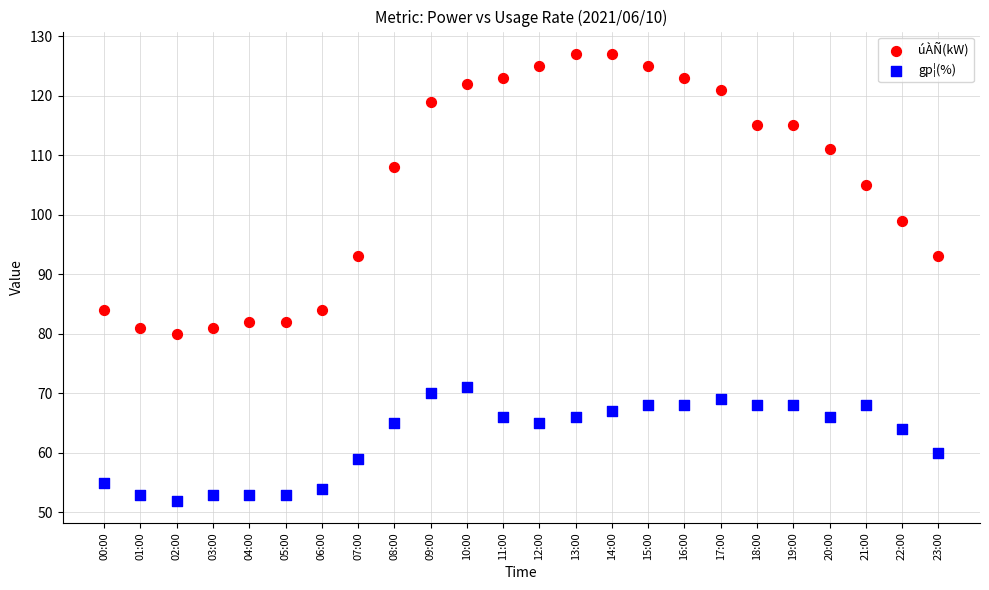

In the úÀÑ(kW) series, what Y value is closest to 103?

105